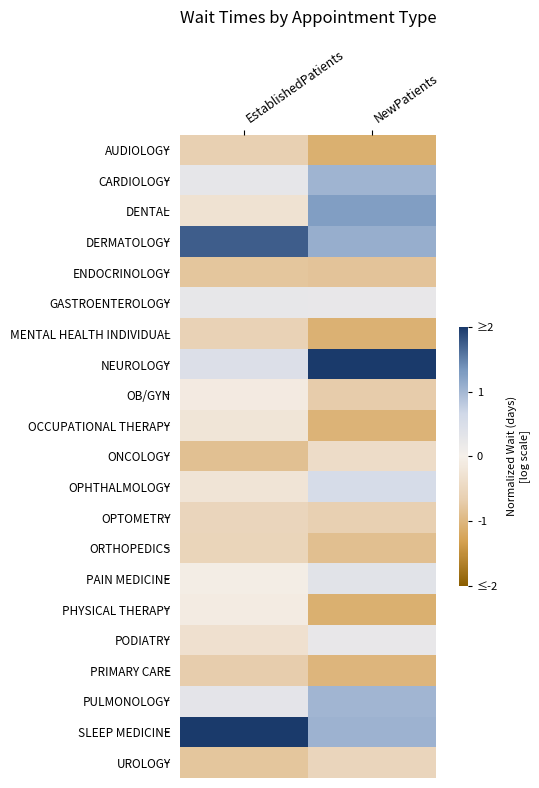

What is the spread (max minus min) of values at NewPatients?

3.1